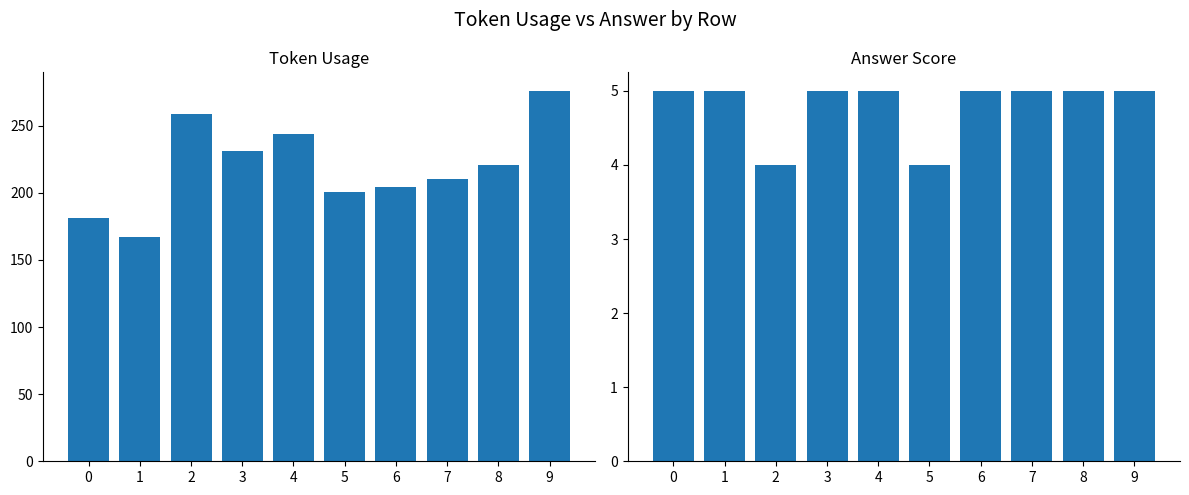

What is the difference between the token_usage values at 7 and 2?

49